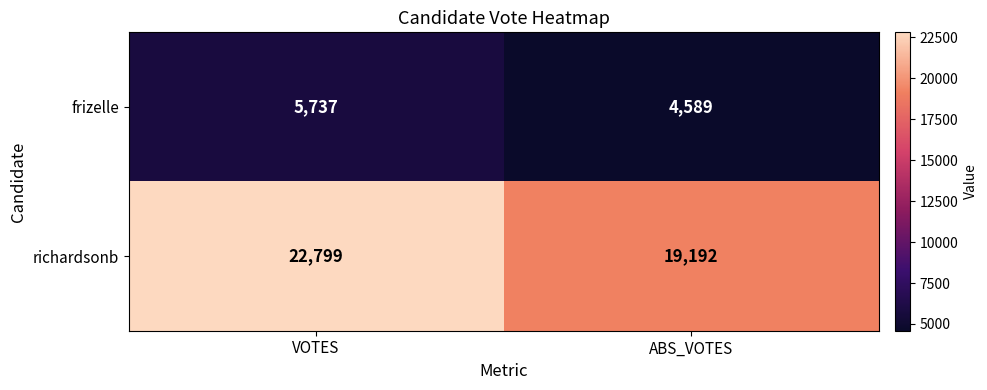

True or false: richardsonb has a value of 39018 at VOTES.

False